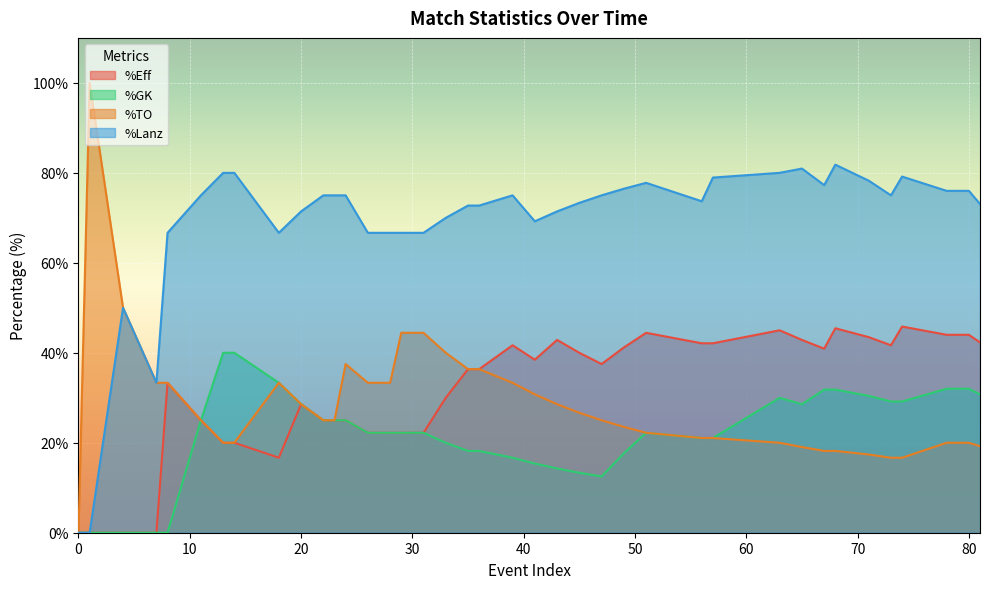

The value of %GK at 45 is 13.3. True or false?

True